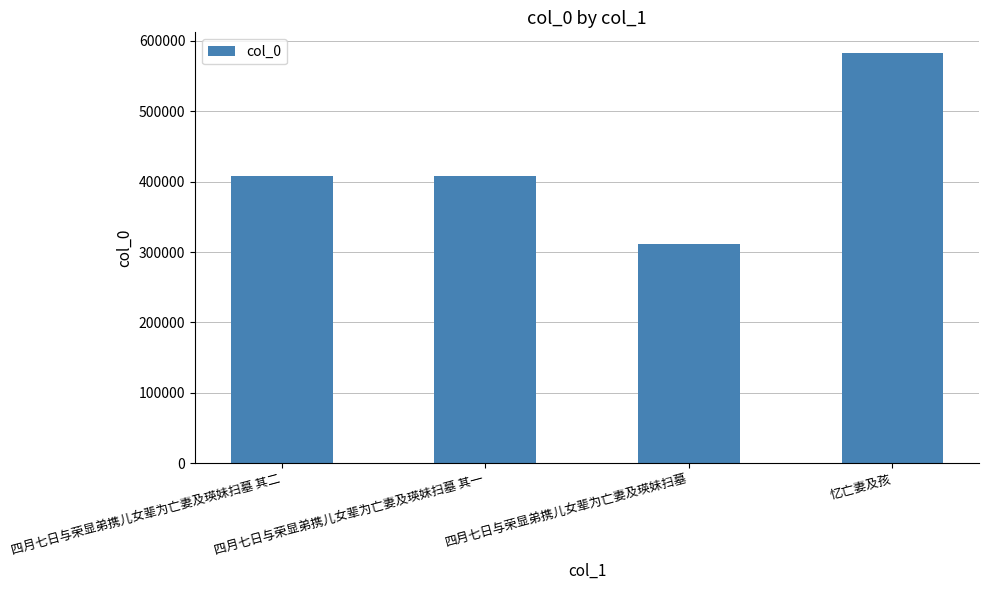

What value does the data have at 四月七日与荣显弟携儿女辈为亡妻及瑛妹扫墓 其二, to the nearest 10?

407640